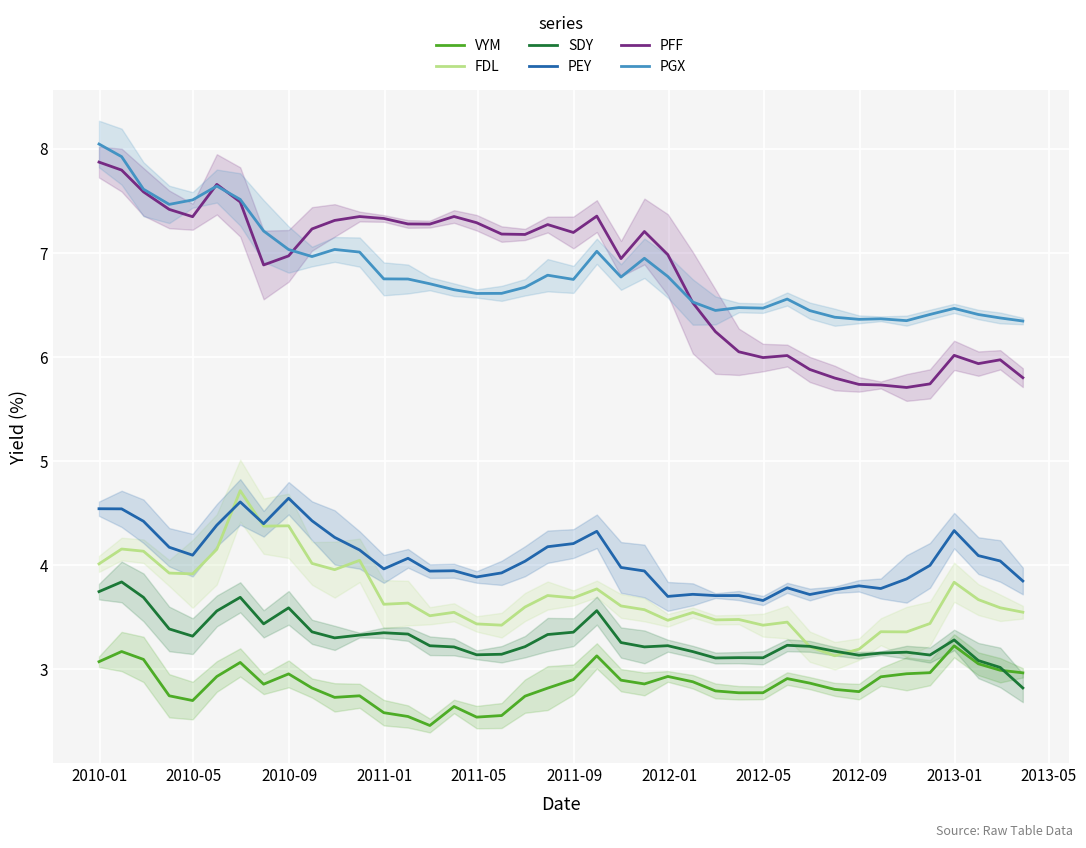

True or false: SDY and PGX intersect in this chart.

False